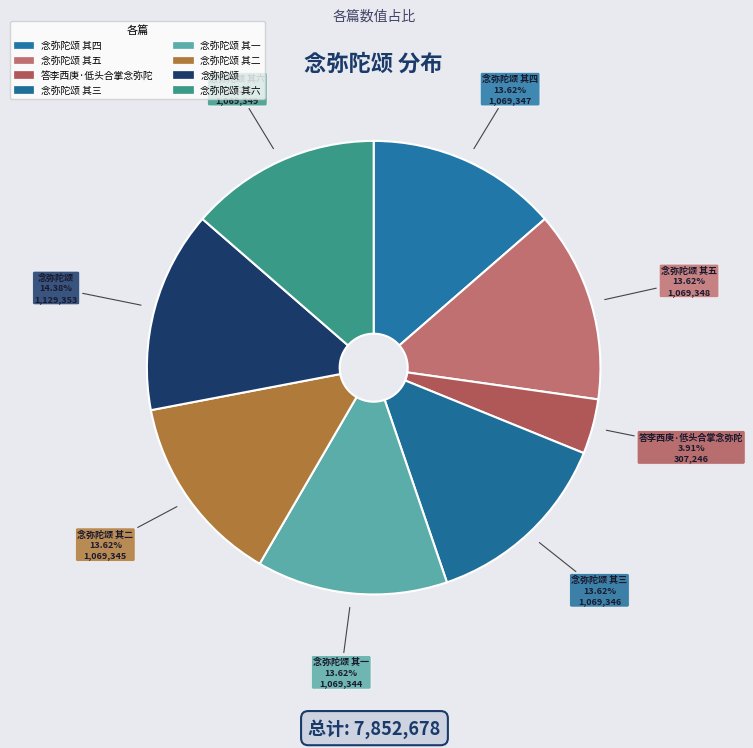

Which category has the smallest portion of the pie?

答李西庚·低头合掌念弥陀